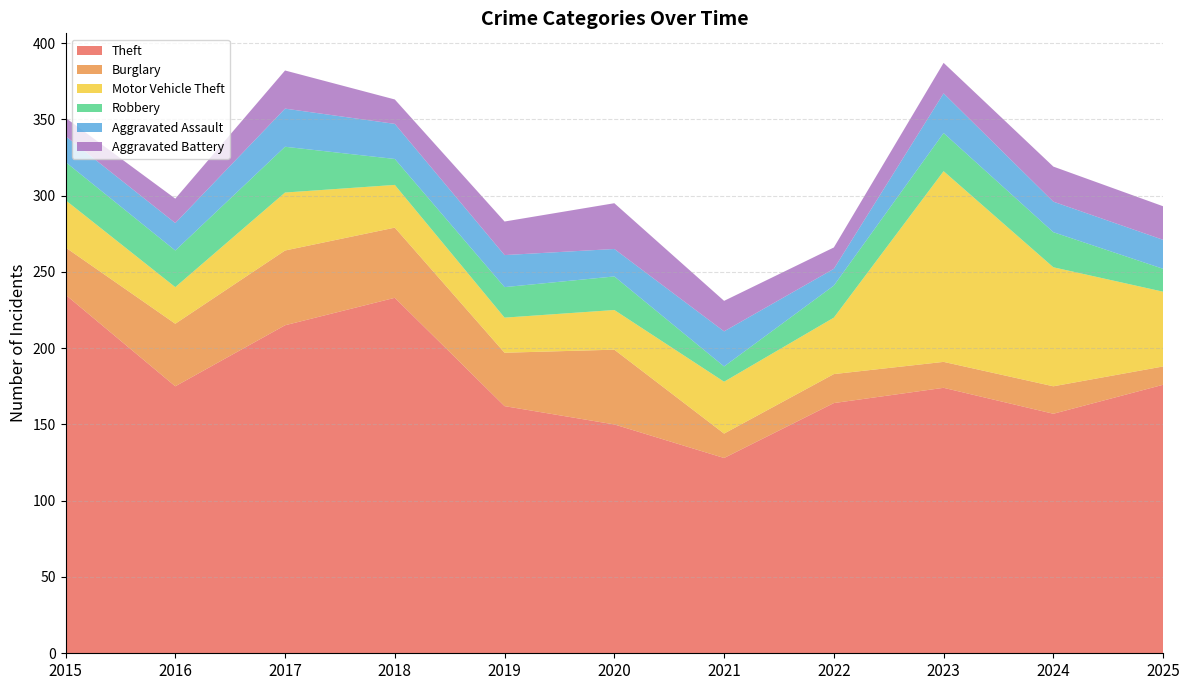

Reading left to right, list all the values displayed in this chart.

Theft: 2015=235	2016=175	2017=215	2018=233	2019=162	2020=150	2021=128	2022=164	2023=174	2024=157	2025=176
Burglary: 2015=31	2016=41	2017=49	2018=46	2019=35	2020=49	2021=16	2022=19	2023=17	2024=18	2025=12
Motor Vehicle Theft: 2015=31	2016=24	2017=38	2018=28	2019=23	2020=26	2021=34	2022=37	2023=125	2024=78	2025=49
Robbery: 2015=25	2016=24	2017=30	2018=17	2019=20	2020=22	2021=10	2022=21	2023=25	2024=23	2025=15
Aggravated Assault: 2015=17	2016=18	2017=25	2018=23	2019=21	2020=18	2021=23	2022=11	2023=26	2024=20	2025=19
Aggravated Battery: 2015=12	2016=16	2017=25	2018=16	2019=22	2020=30	2021=20	2022=14	2023=20	2024=23	2025=22